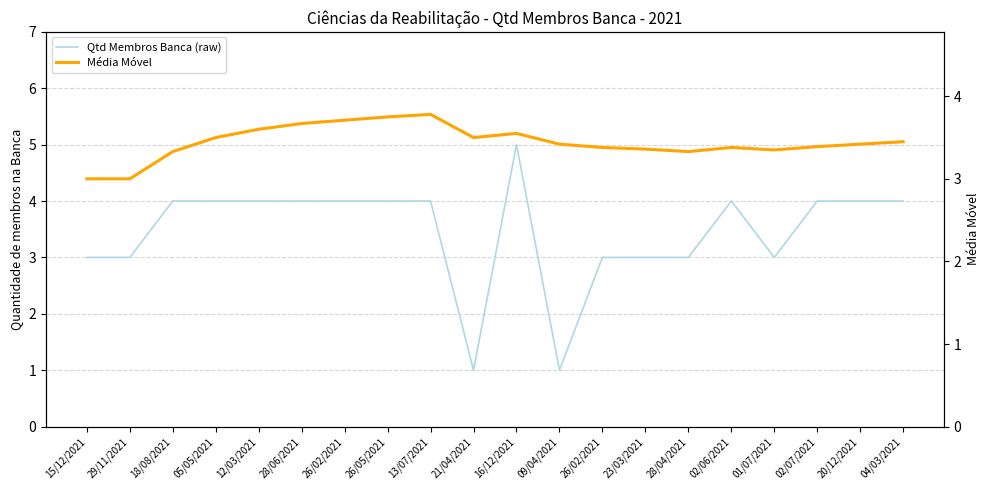

What is the difference between the second highest and second lowest values in the Qtd Membros Banca (raw) series?

3.0